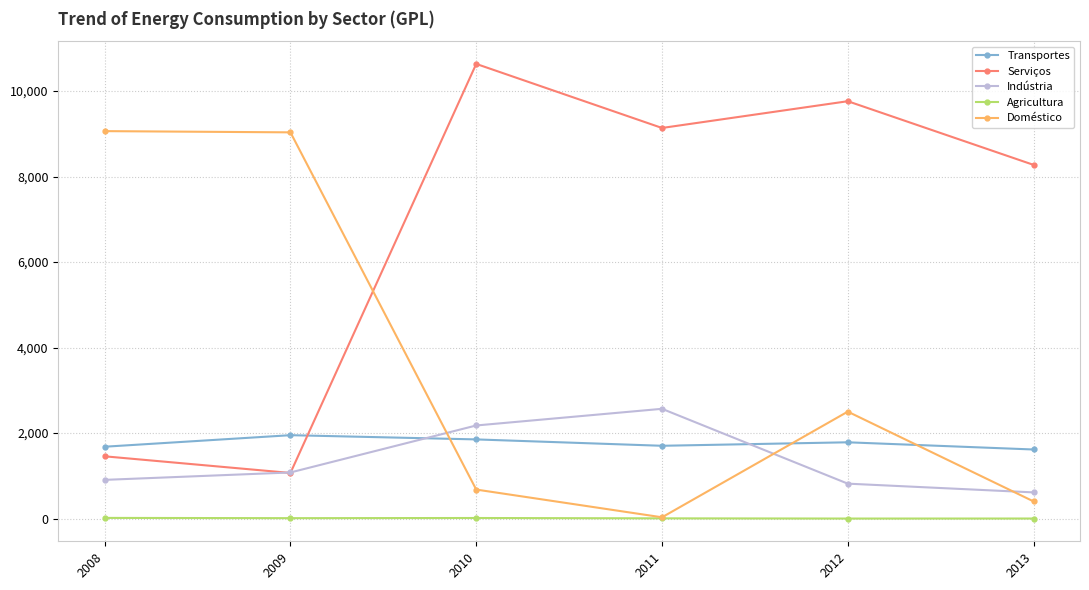

List the series in order of their peak value, lowest first.

Agricultura, Transportes, Indústria, Doméstico, Serviços